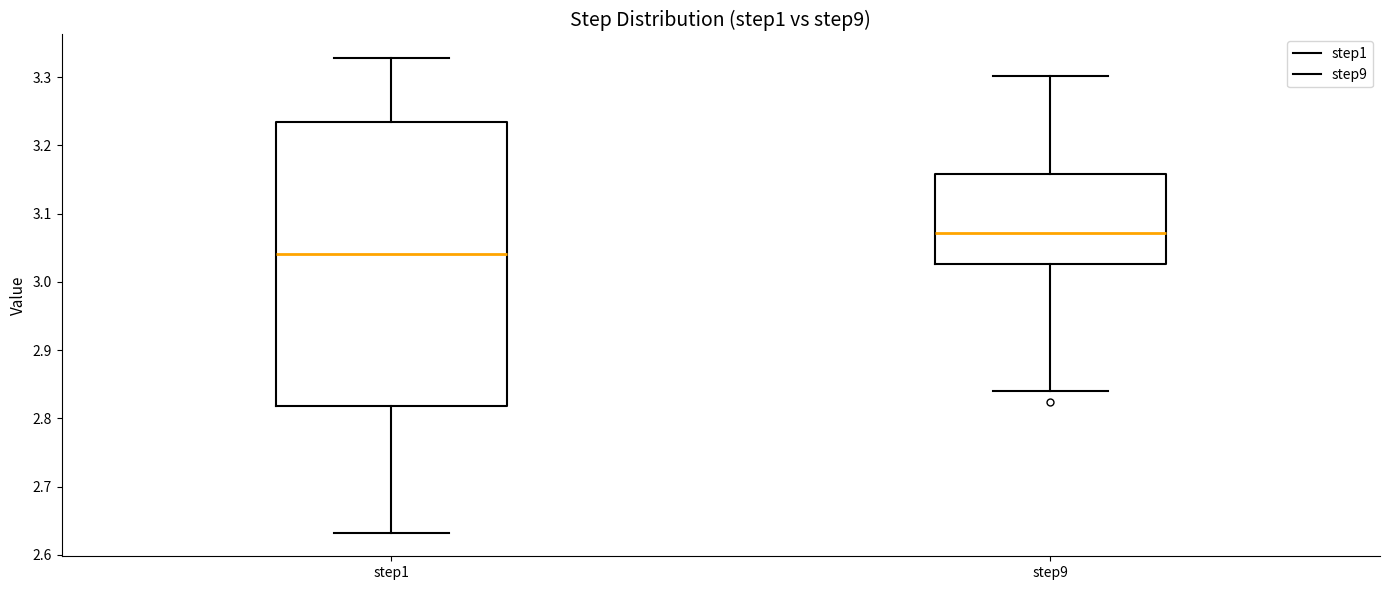

Where does the upper whisker of the box for step9 end on the y-axis? The values are not printed on the chart, so give them approximately, as read against the axis.

3.30